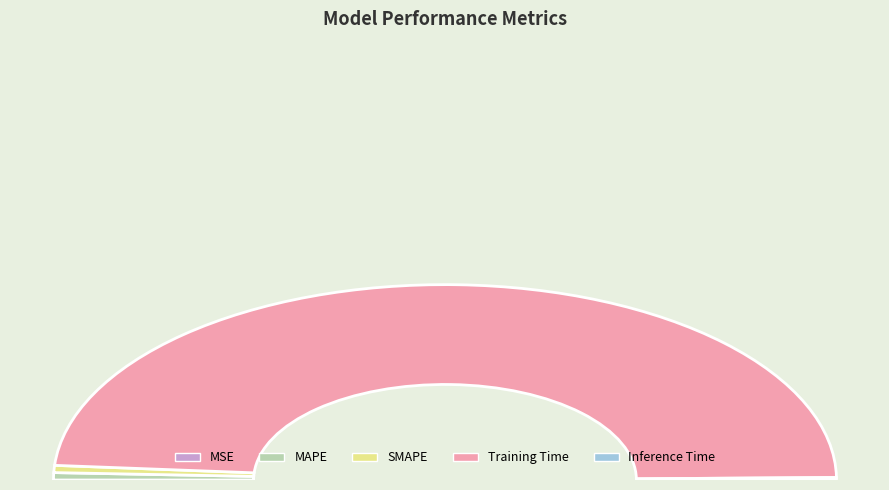

Do Inference Time and MSE together represent more than half of the pie?

No